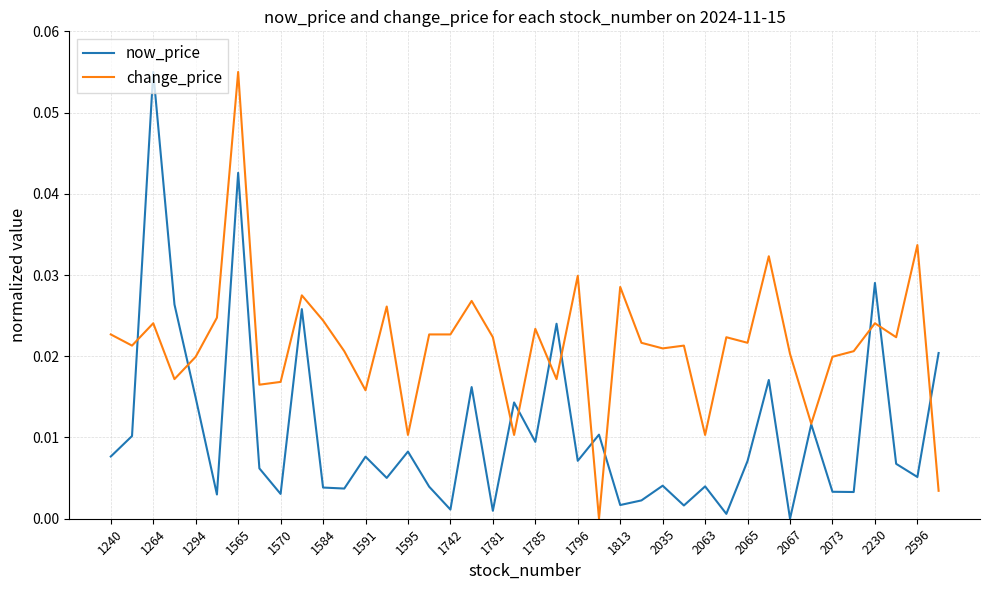

List the series in order of their overall mean, highest first.

change_price, now_price